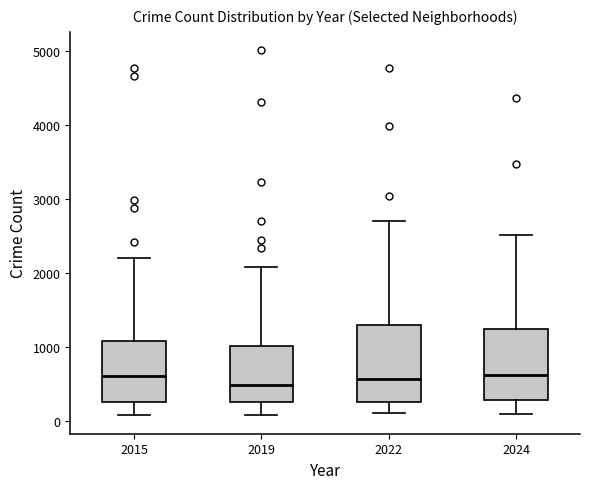

Reading left to right, transcribe this box plot: for each box, give where its median line is, the range the box spans, and where its two whiskers end, as read against the y-axis. The values are not printed on the chart, so give them approximately, as read against the axis.

2015: median 600, box 300 to 1100, whiskers 100 to 2200
2019: median 500, box 300 to 1000, whiskers 100 to 2100
2022: median 600, box 300 to 1300, whiskers 100 to 2700
2024: median 600, box 300 to 1200, whiskers 100 to 2500